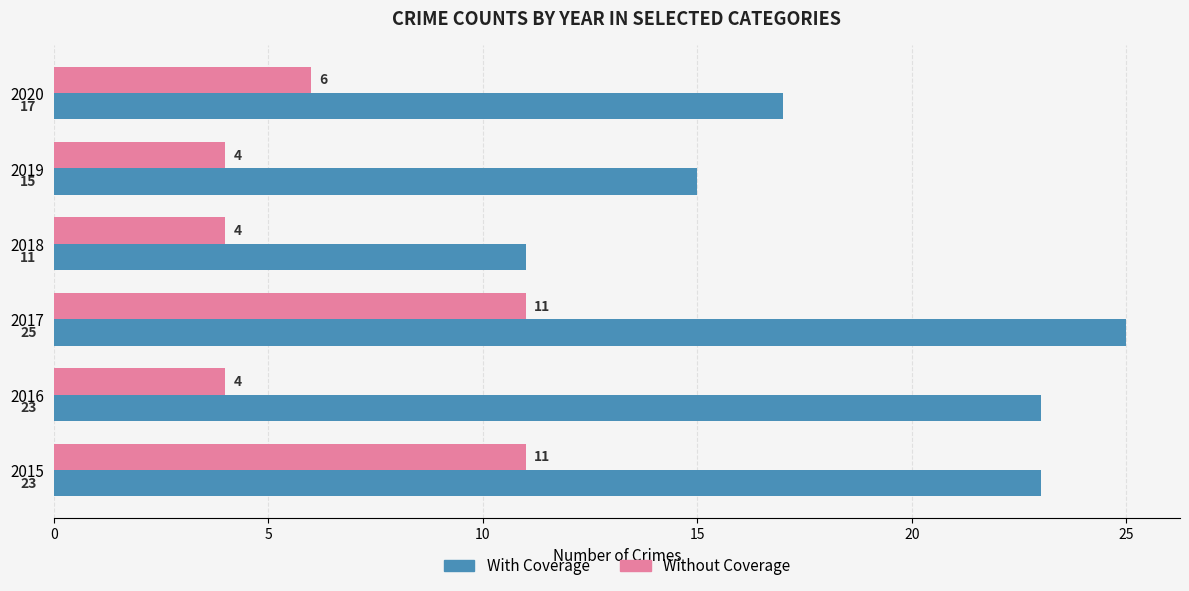

What is the difference between the second highest and minimum values in the Without Coverage series?

7